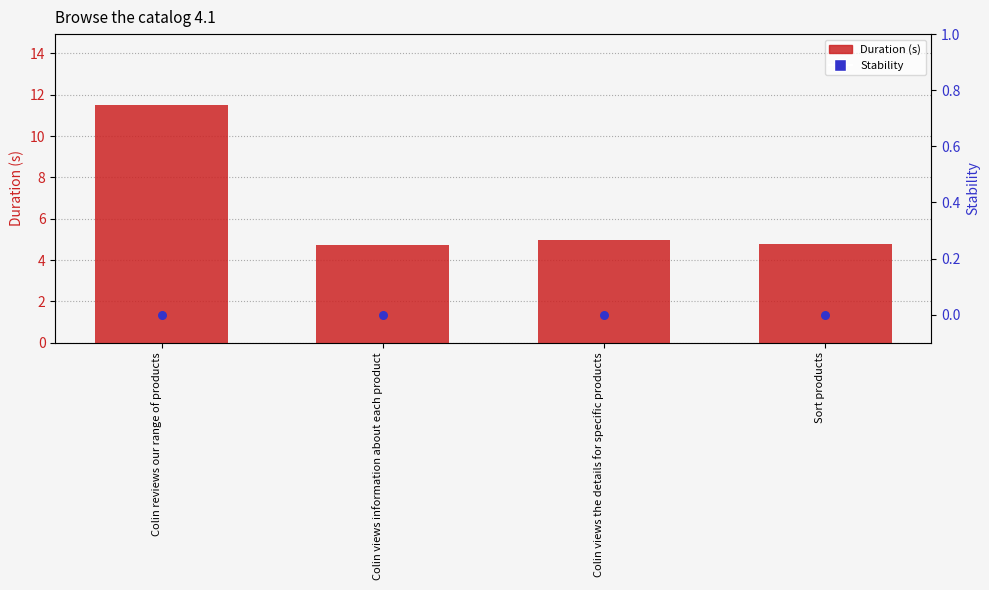

What are all the series names shown in the legend?

Duration (s), Stability